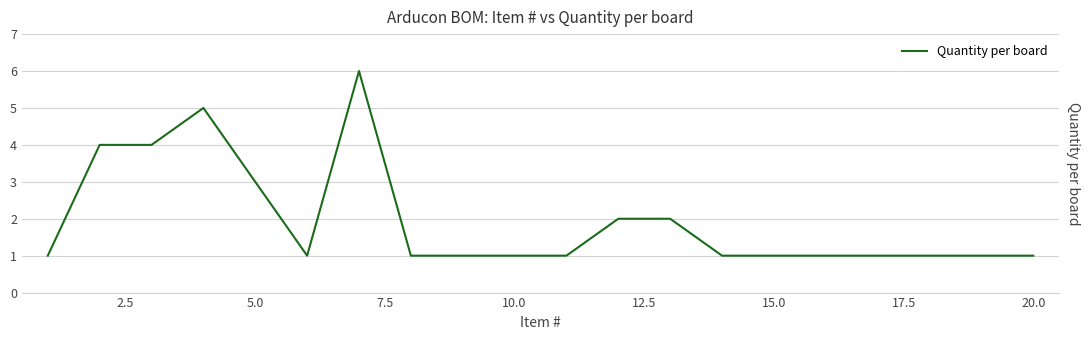

What is the maximum value shown in the chart?

6